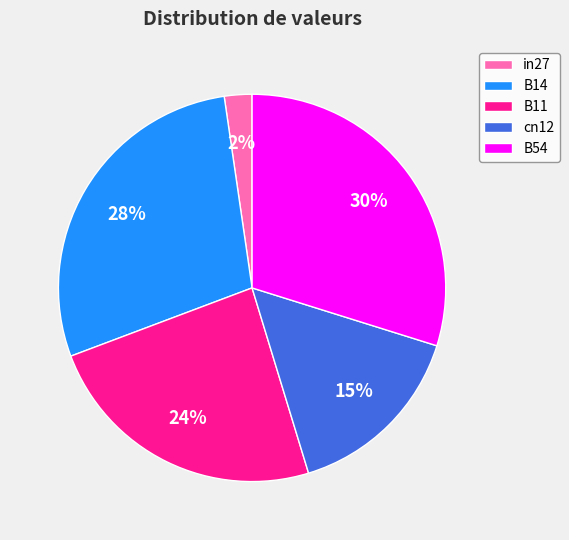

Is there any slice that represents more than half of the pie?

No